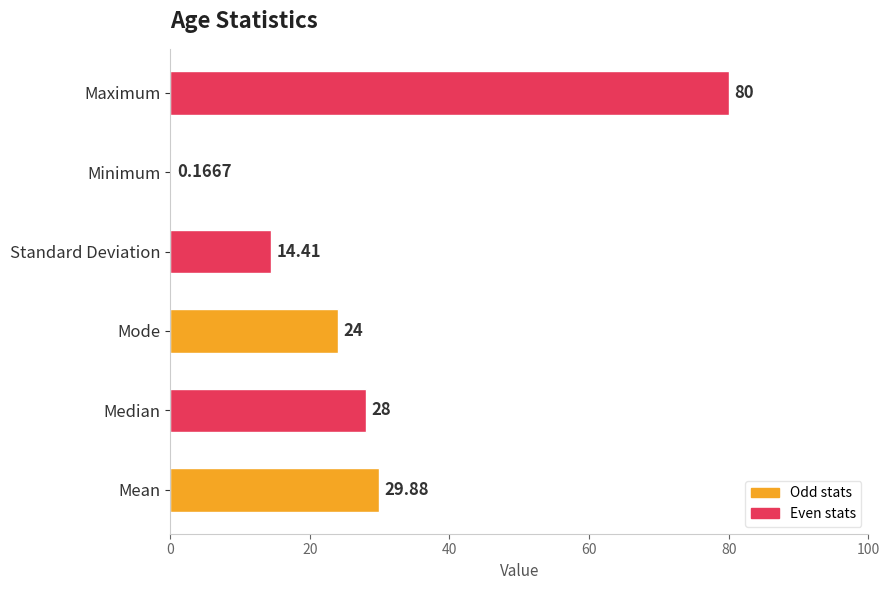

At which category does the chart reach its peak across all series?

Maximum